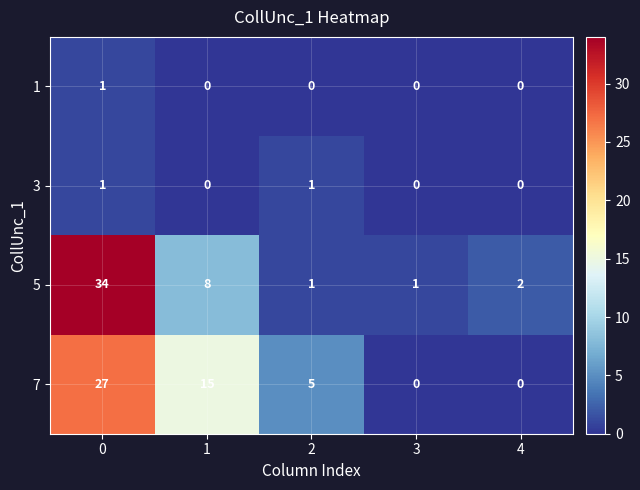

What value does the 5 series have at 0?

34